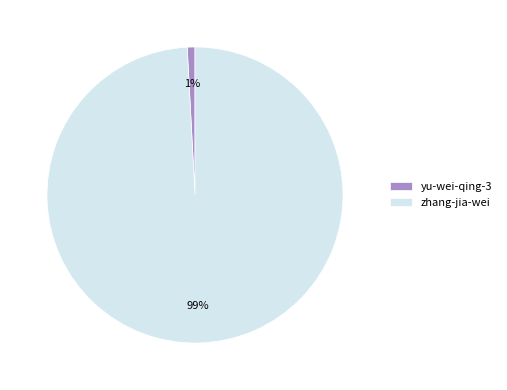

Rank the categories by value from lowest to highest.

yu-wei-qing-3, zhang-jia-wei